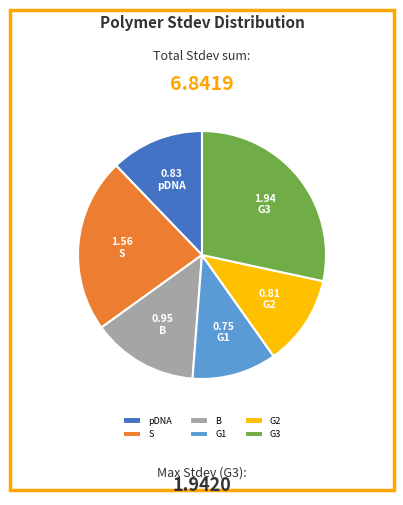

Is it true that G2 is 12% of the pie?

True